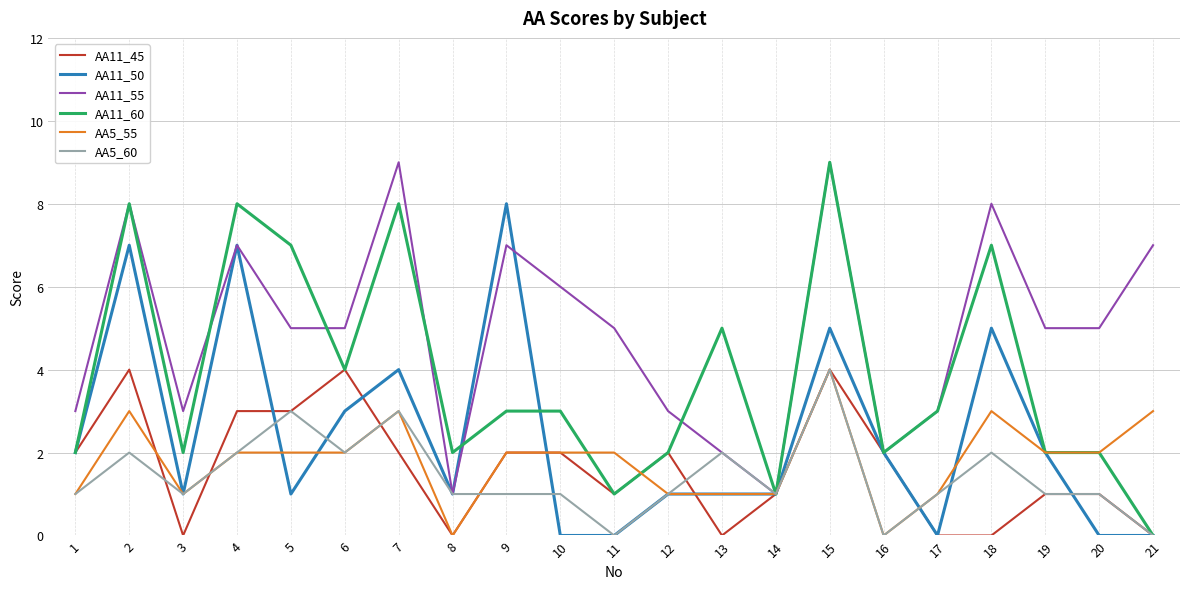

Is it true that AA11_60 equals 8 at 2?

True